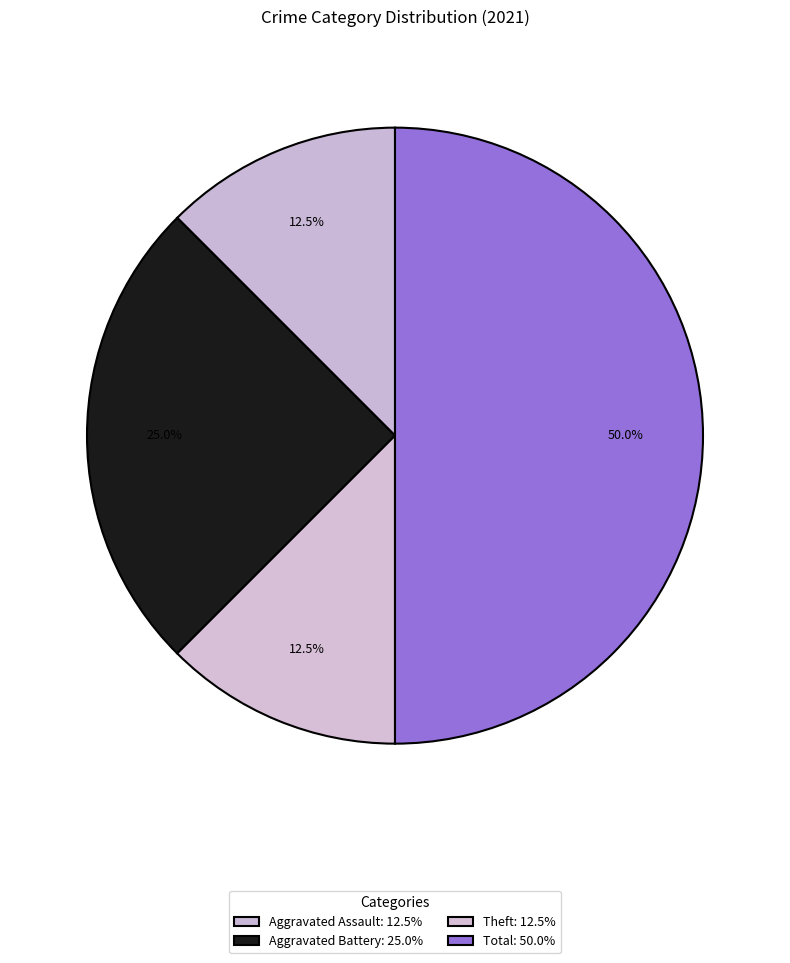

Is there a majority slice in this chart?

No